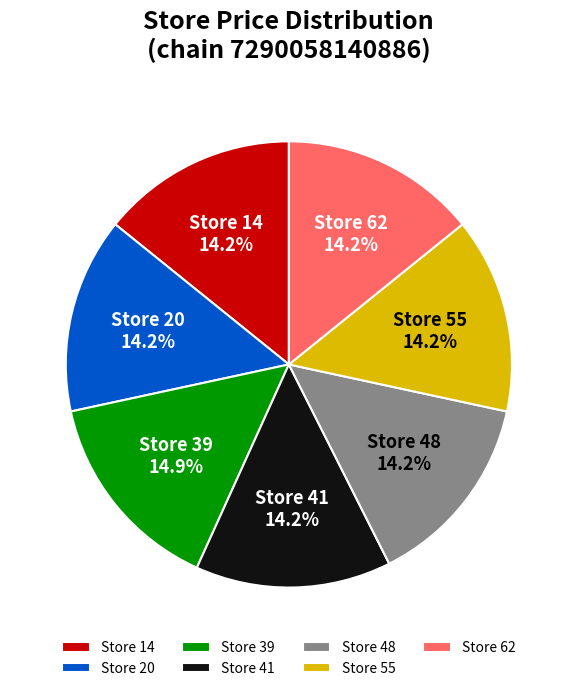

What is the largest slice in the pie chart?

Store 39